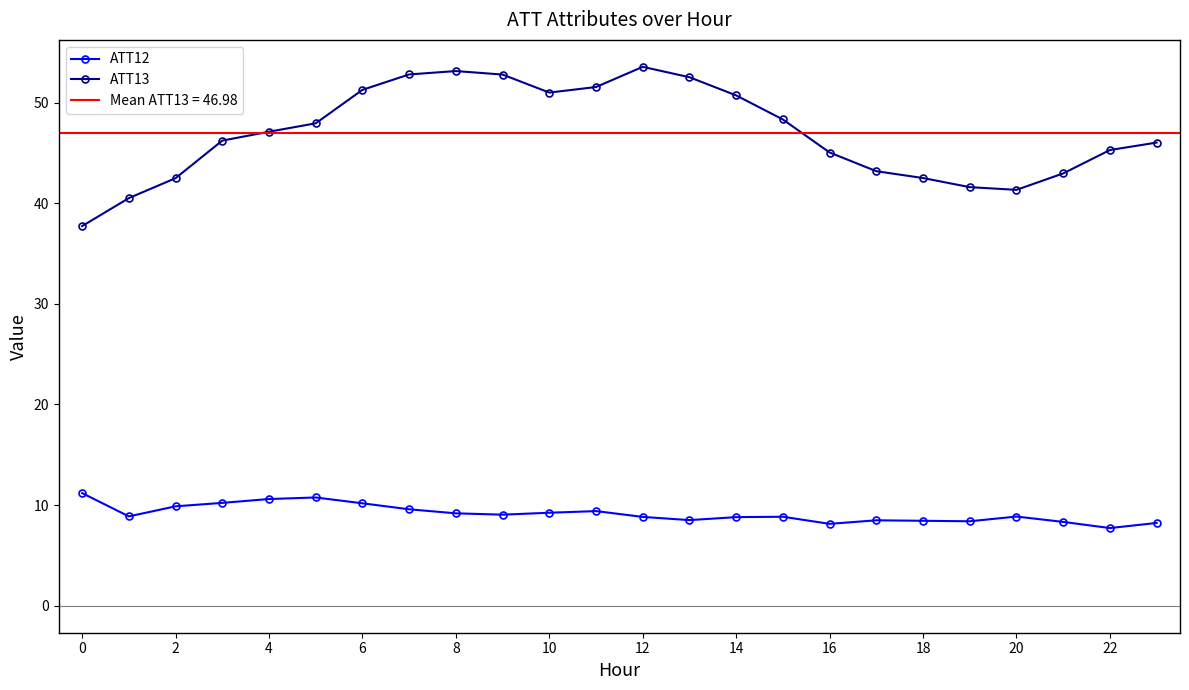

The value of ATT13 at 6 is 22.2. True or false?

False